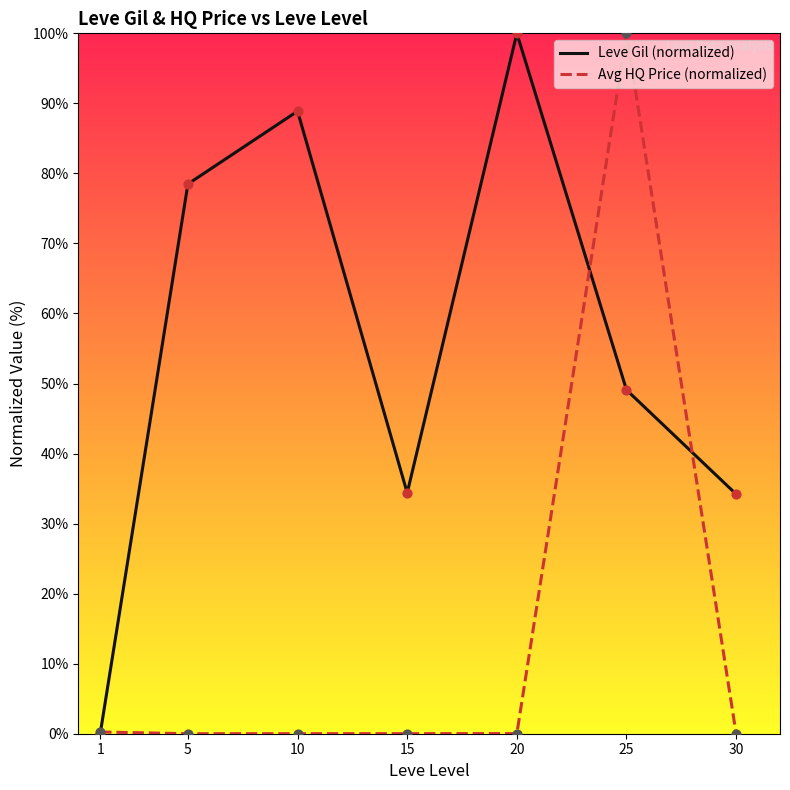

Which series changed the most between 10 and 25?

Avg HQ Price (normalized)